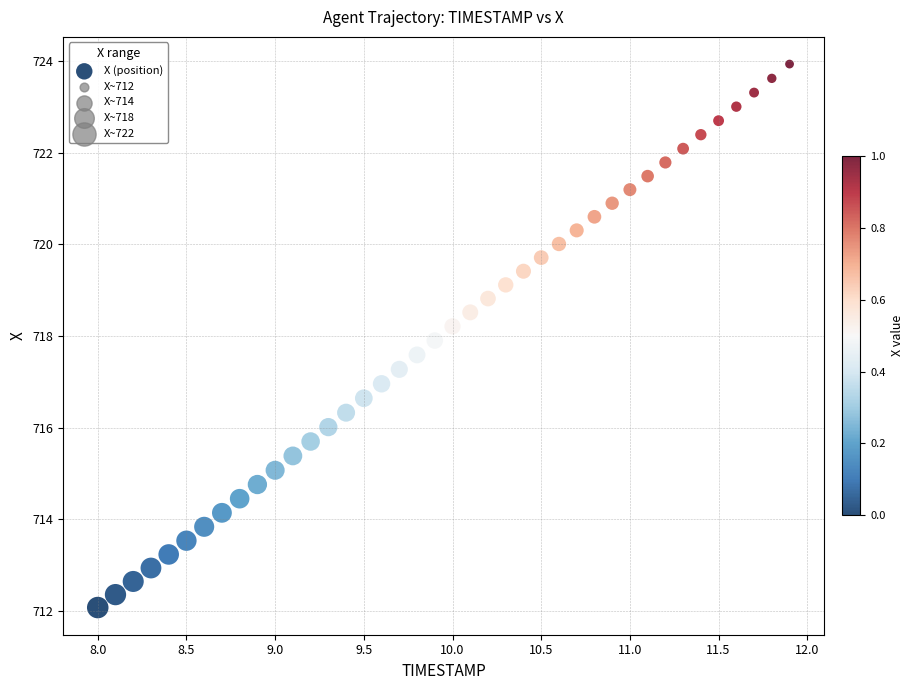

What is the range of X values (max minus min)?

3.9